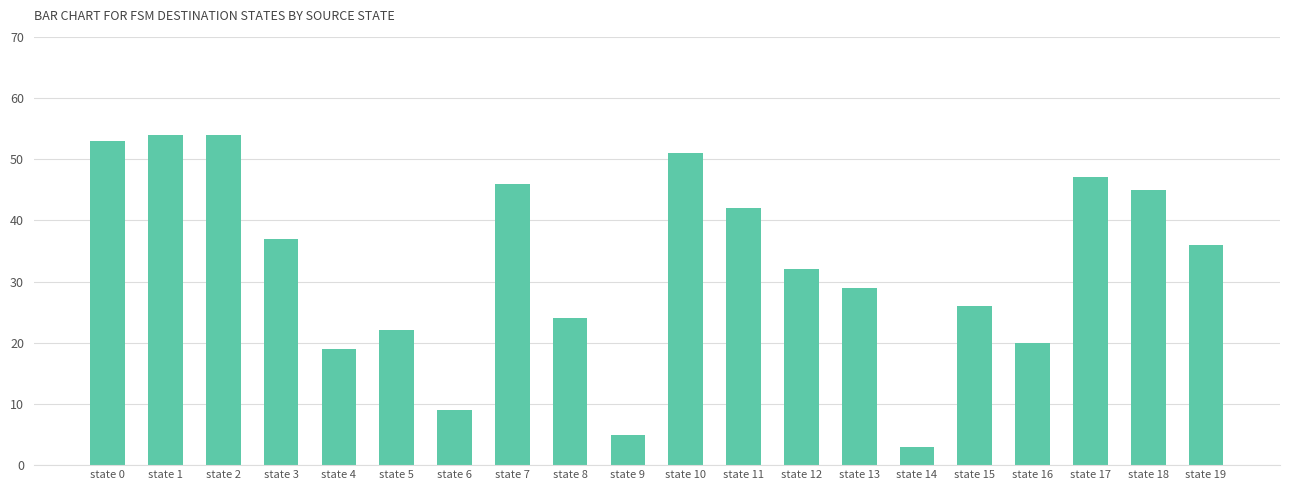

The value at state 9 is 5. True or false?

True